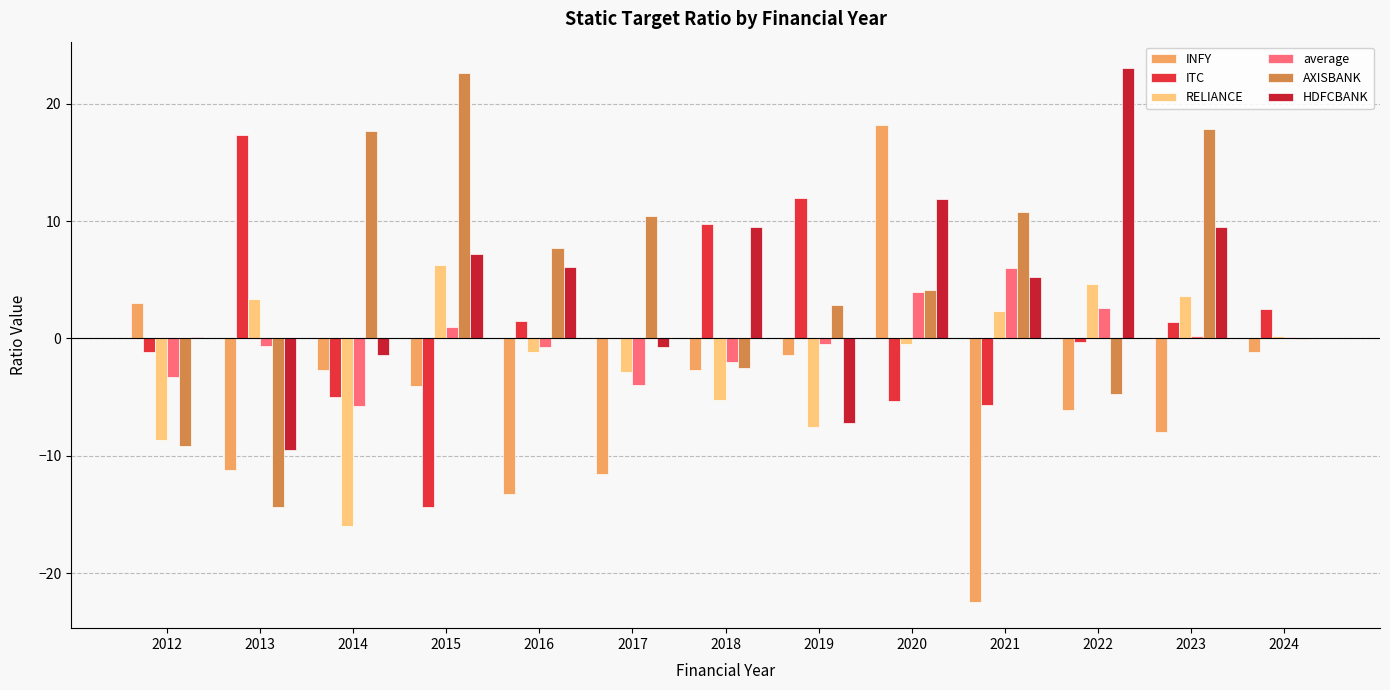

How many series are shown in this chart?

6